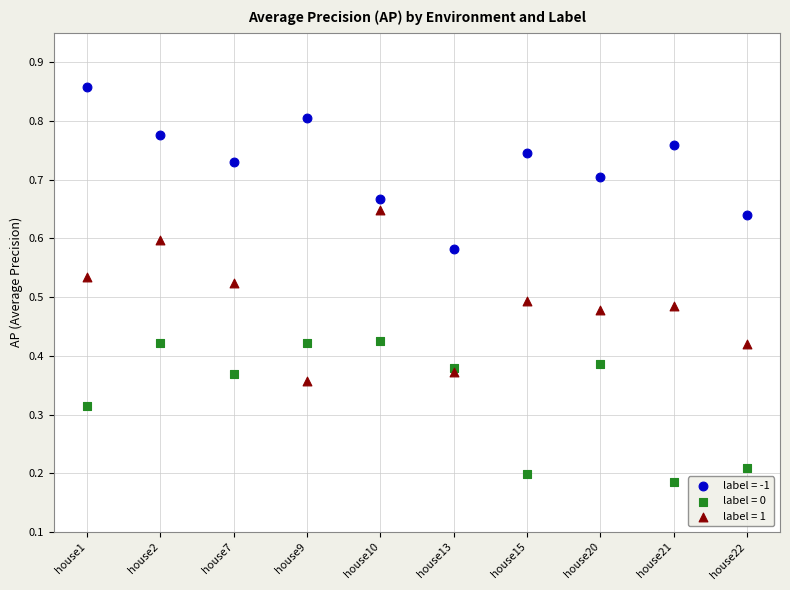

Which series reaches the minimum Y coordinate?

label = 0